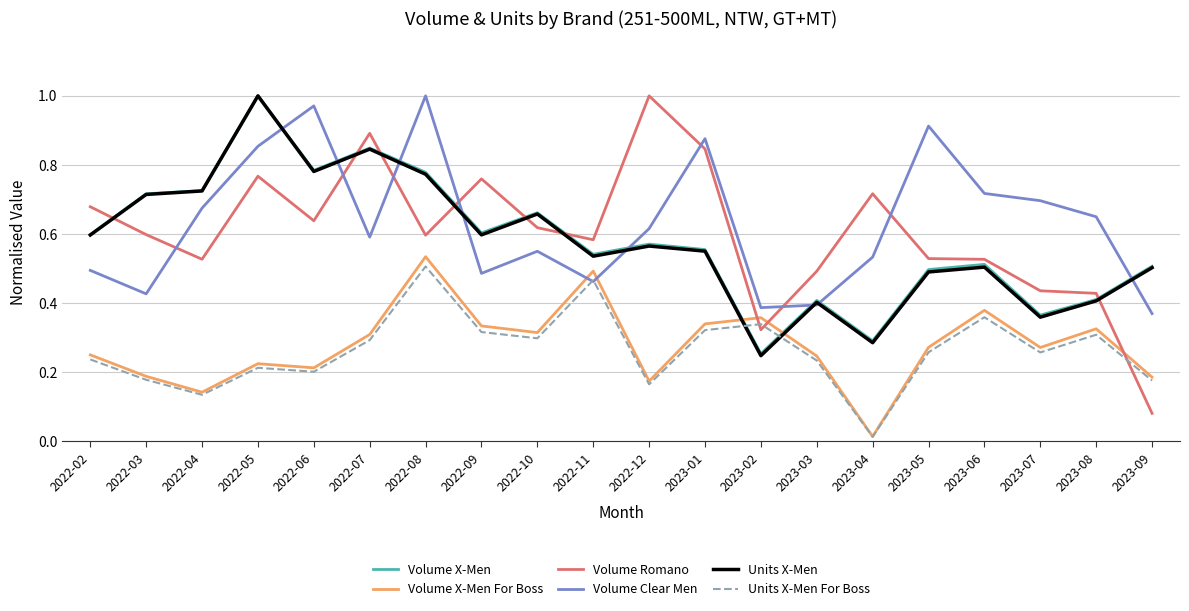

Where is Volume Clear Men nearest to the value 0?

2023-09